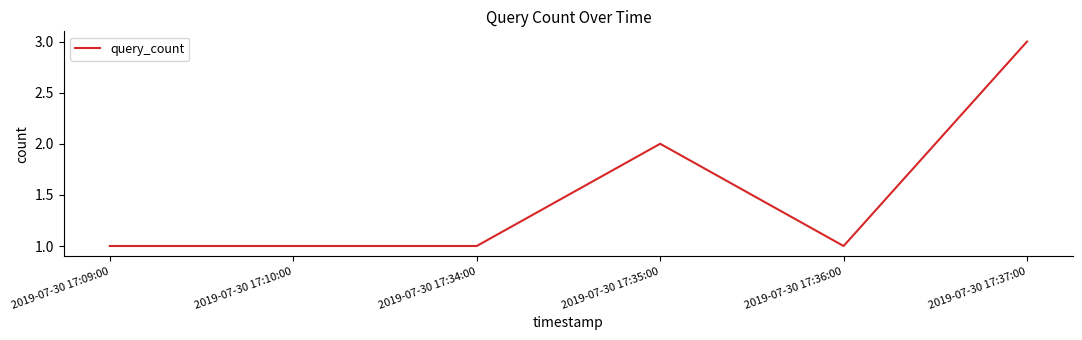

Which category has the highest value across all series?

2019-07-30 17:37:00